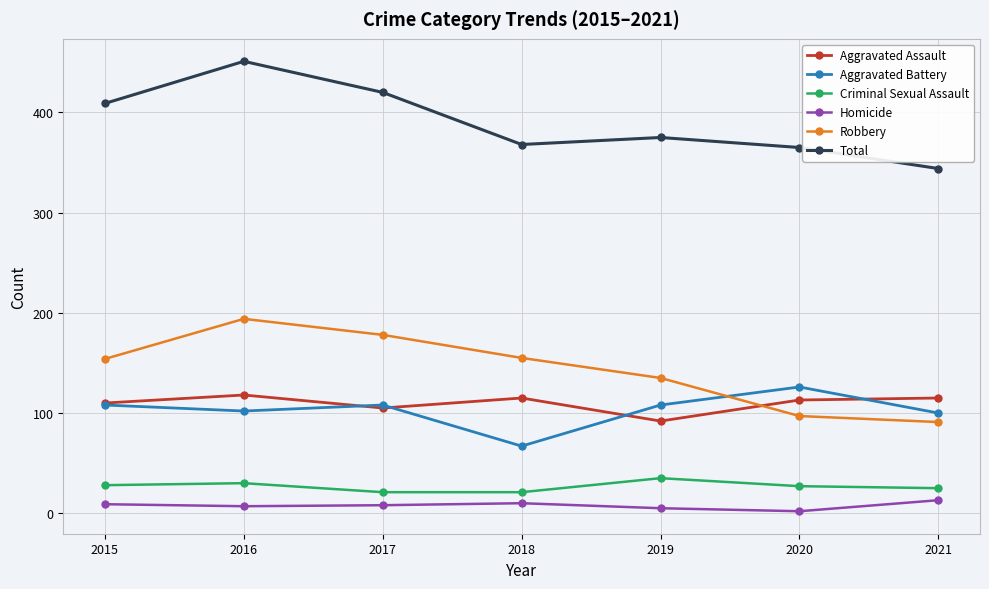

True or false: Criminal Sexual Assault and Robbery cross at least once.

False